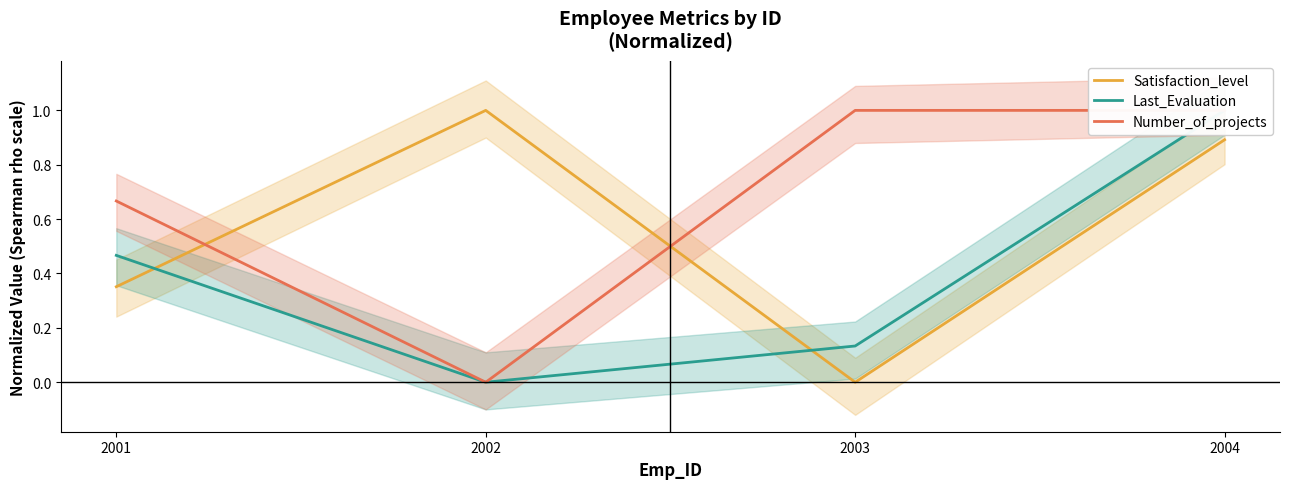

Reading right to left, list all the values displayed in this chart.

Satisfaction_level: 0.9	0.0	1.0	0.4
Last_Evaluation: 1.0	0.1	0.0	0.5
Number_of_projects: 1.0	1.0	0.0	0.7